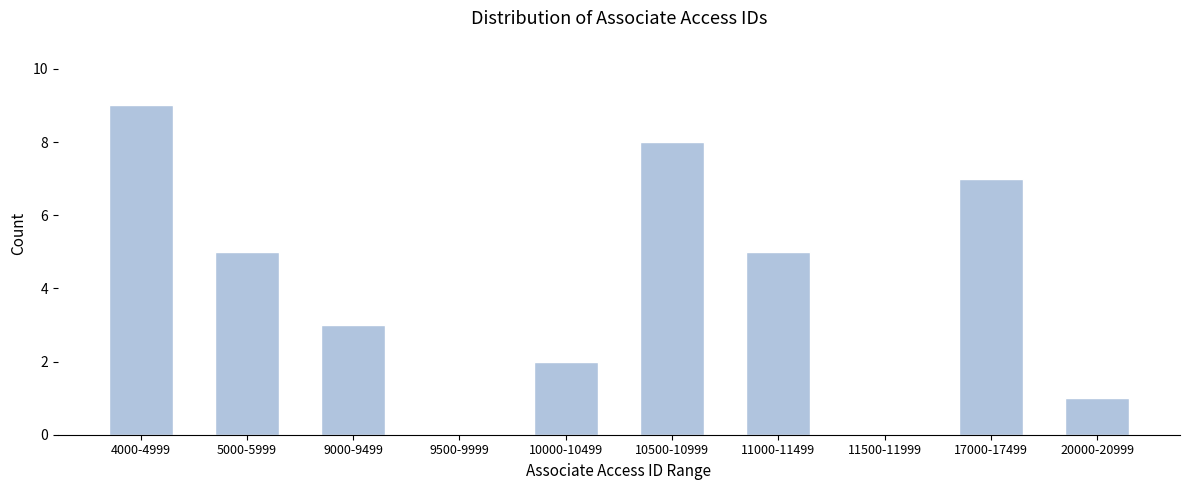

Reading left to right, extract all data points from this chart.

4000-4999=9	5000-5999=5	9000-9499=3	9500-9999=0	10000-10499=2	10500-10999=8	11000-11499=5	11500-11999=0	17000-17499=7	20000-20999=1